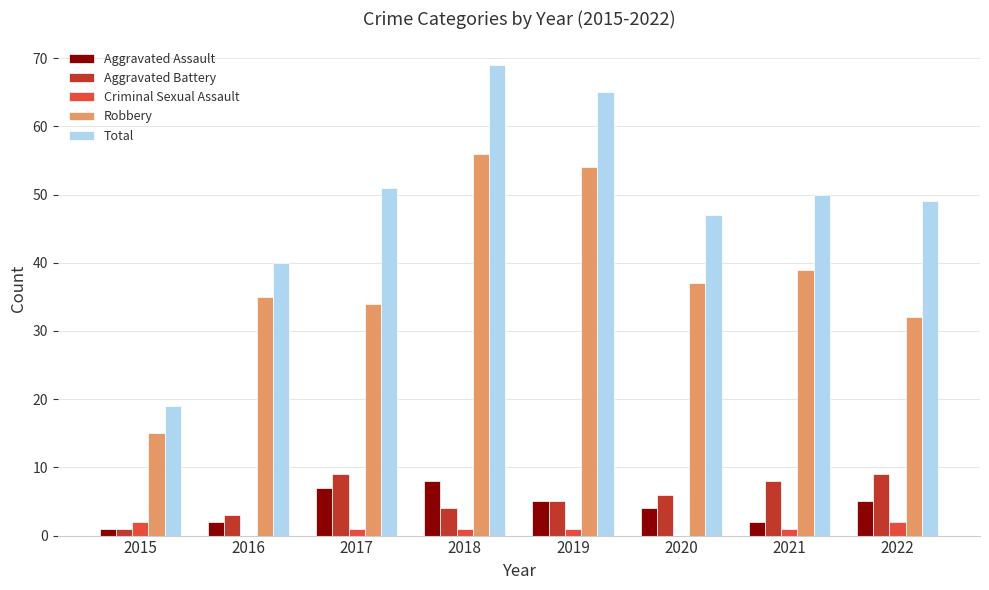

Reading left to right, what are all the values shown in this chart?

Aggravated Assault: 2015=1	2016=2	2017=7	2018=8	2019=5	2020=4	2021=2	2022=5
Aggravated Battery: 2015=1	2016=3	2017=9	2018=4	2019=5	2020=6	2021=8	2022=9
Criminal Sexual Assault: 2015=2	2016=0	2017=1	2018=1	2019=1	2020=0	2021=1	2022=2
Robbery: 2015=15	2016=35	2017=34	2018=56	2019=54	2020=37	2021=39	2022=32
Total: 2015=19	2016=40	2017=51	2018=69	2019=65	2020=47	2021=50	2022=49